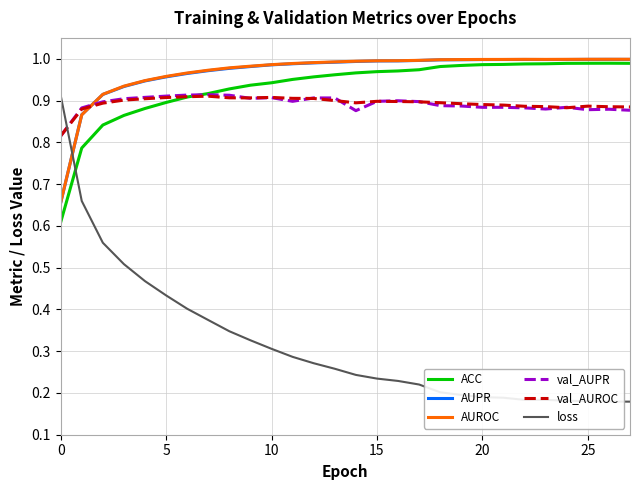

How many intersections are there between AUPR and loss?

1